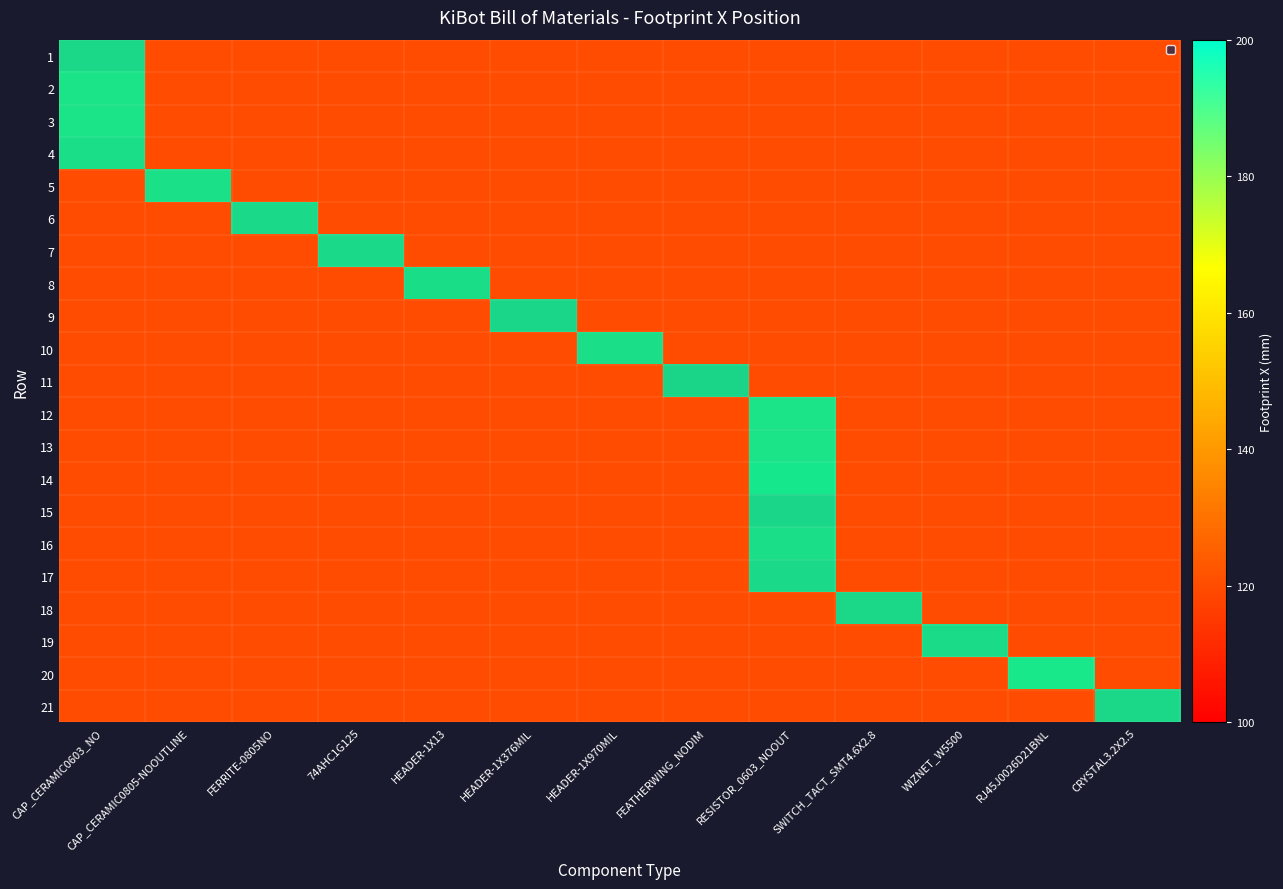

At which category is the sum across all series the highest?

RESISTOR_0603_NOOUT